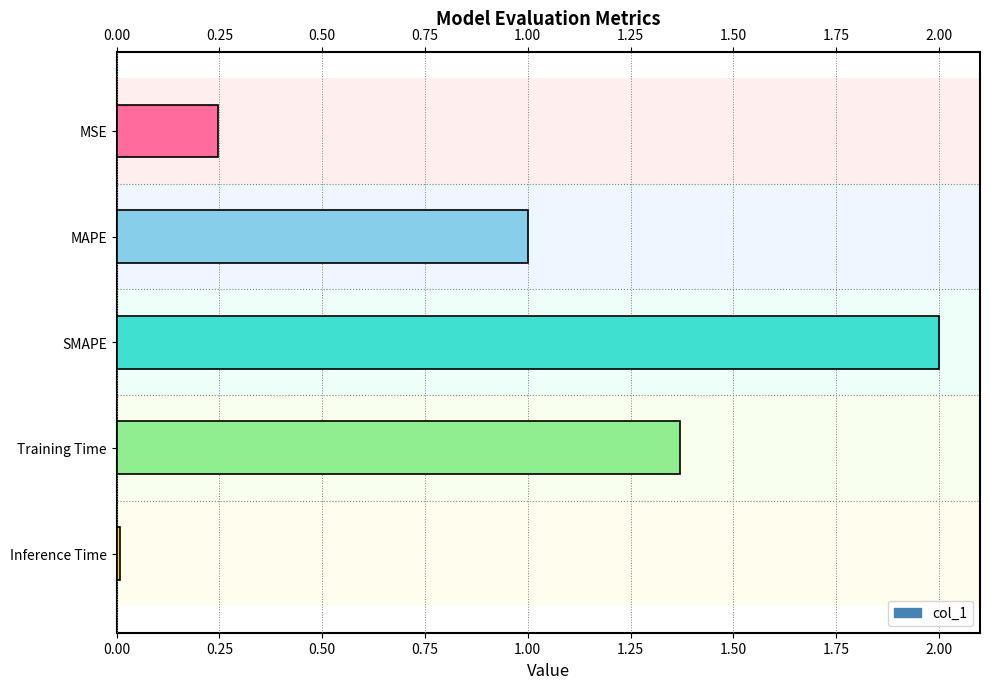

What is the difference between the maximum and minimum values?

2.0